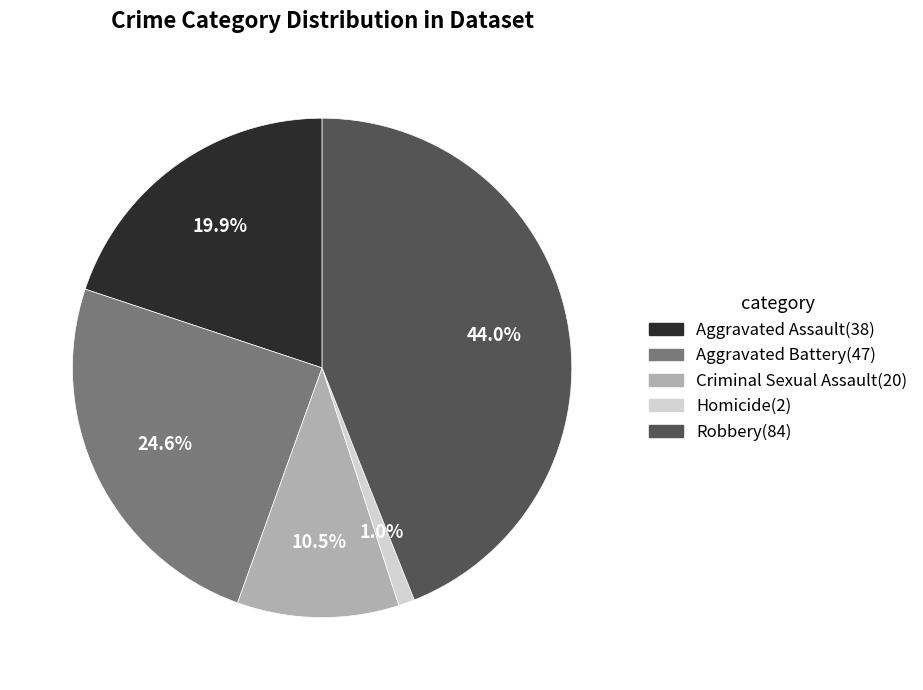

True or false: Homicide accounts for 1% of the total.

True